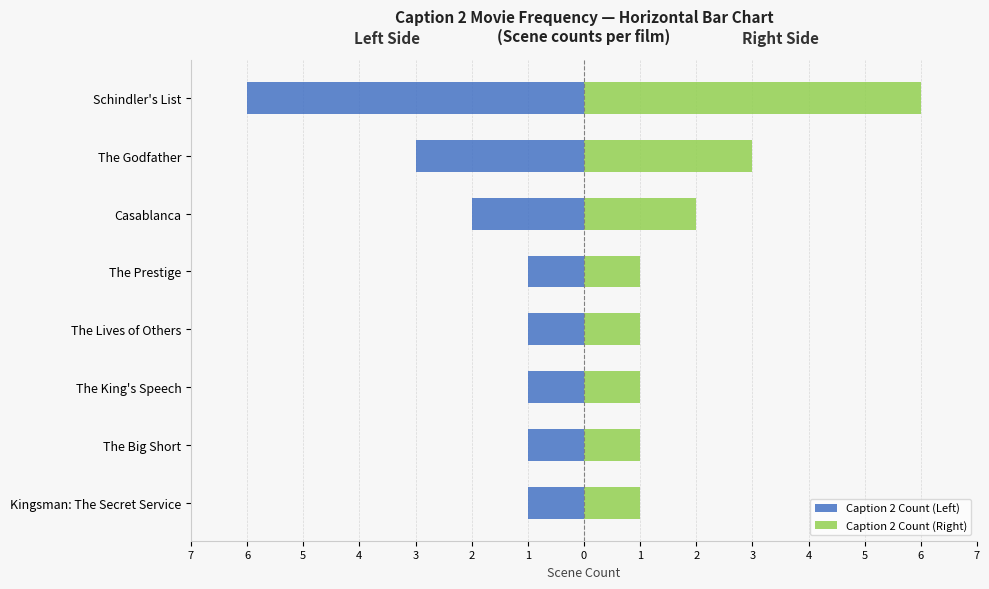

Rank the series at The Big Short from lowest to highest value.

Caption 2 Count (Left), Caption 2 Count (Right)